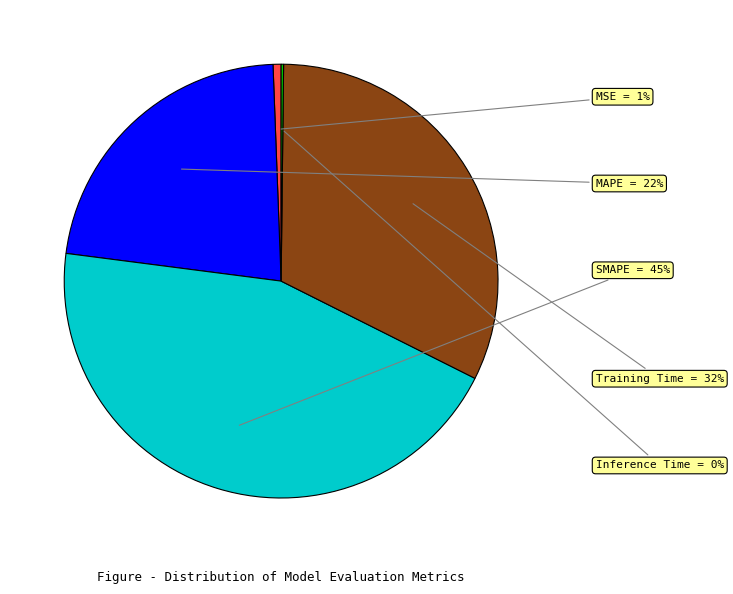

To the nearest percent, what portion does SMAPE represent?

45%